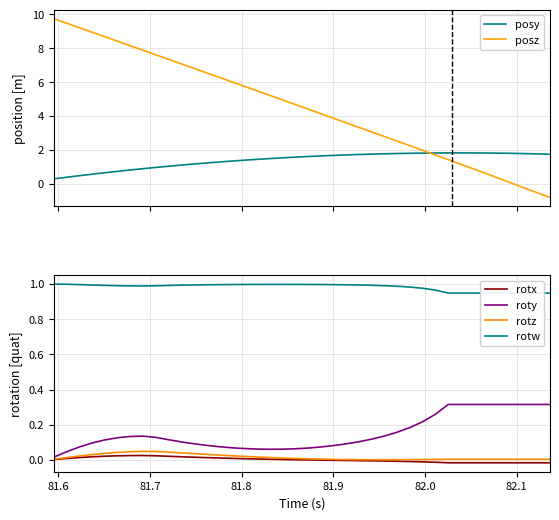

How many times do posy and posz cross each other?

1